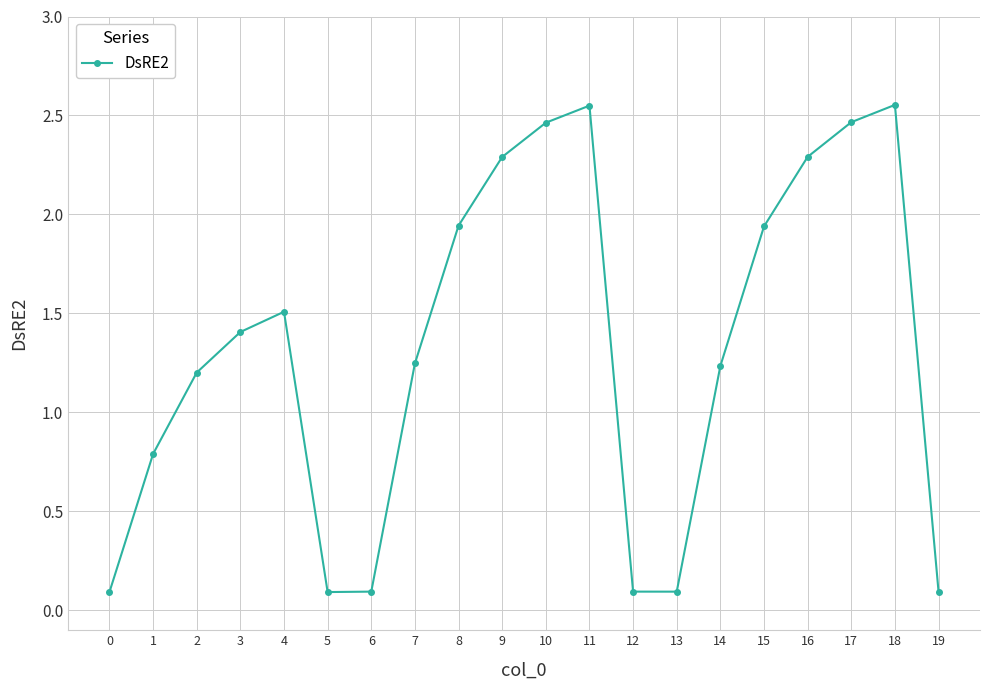

True or false: the data shows 3.3 at 10.

False